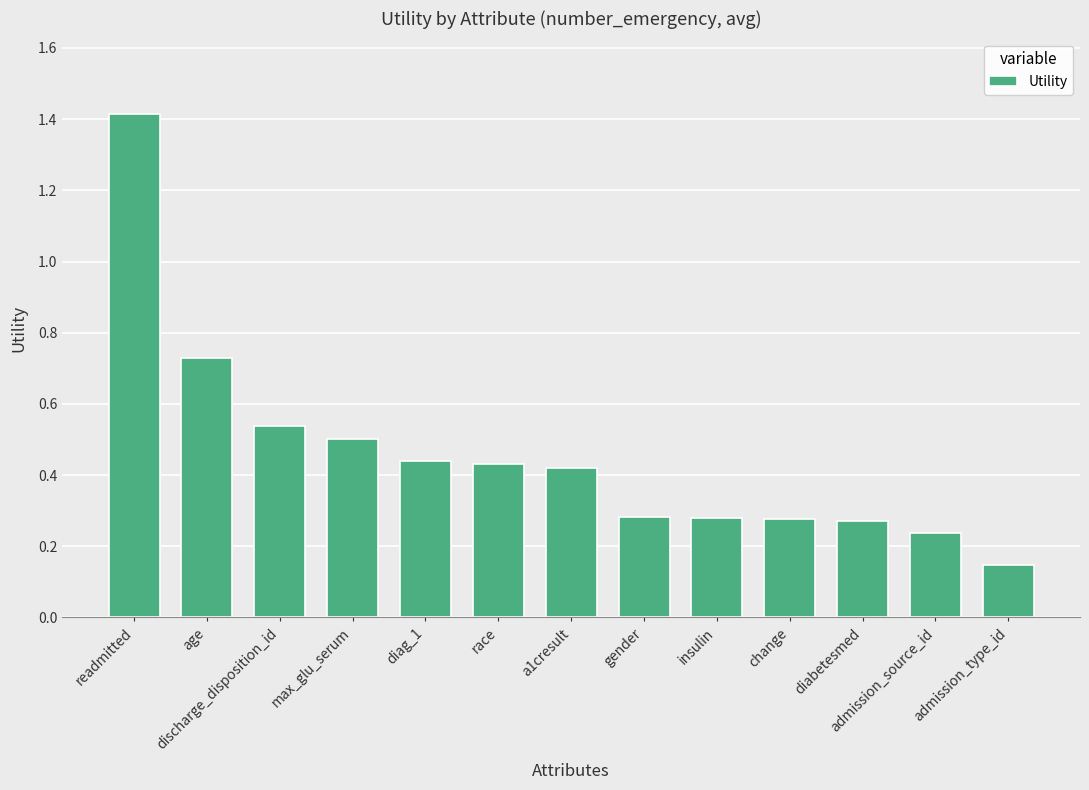

Which label corresponds to the smallest value in the chart?

admission_type_id